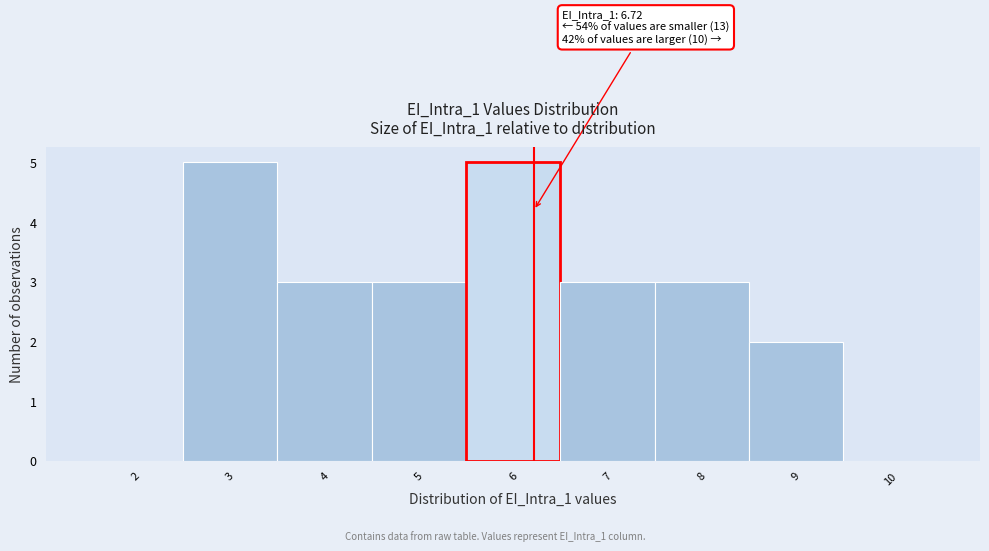

Reading left to right, extract all data points from this chart.

2=0	3=5	4=3	5=3	6=5	7=3	8=3	9=2	10=0